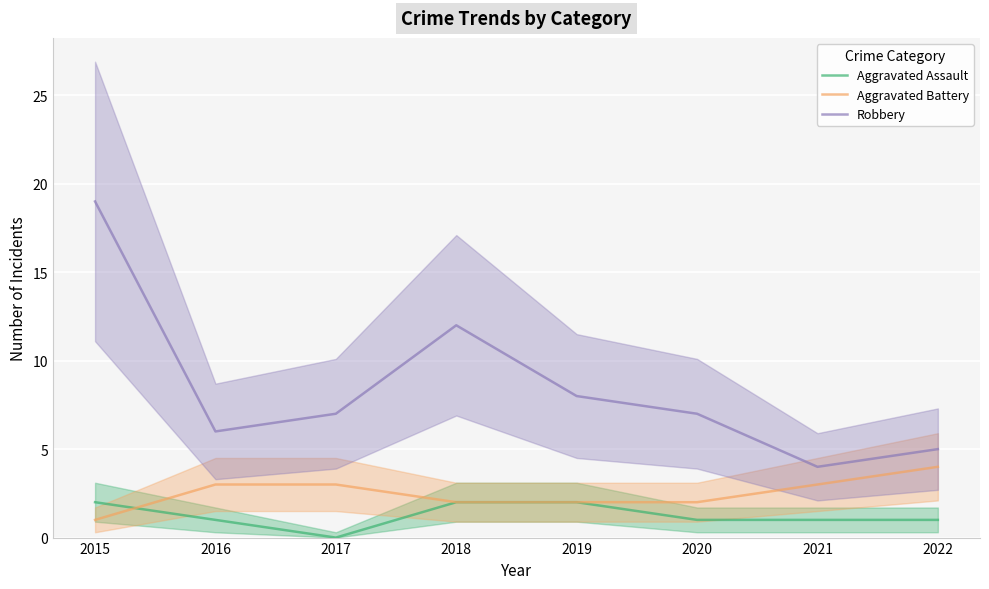

The value of Aggravated Assault at 2021 is 2. True or false?

False